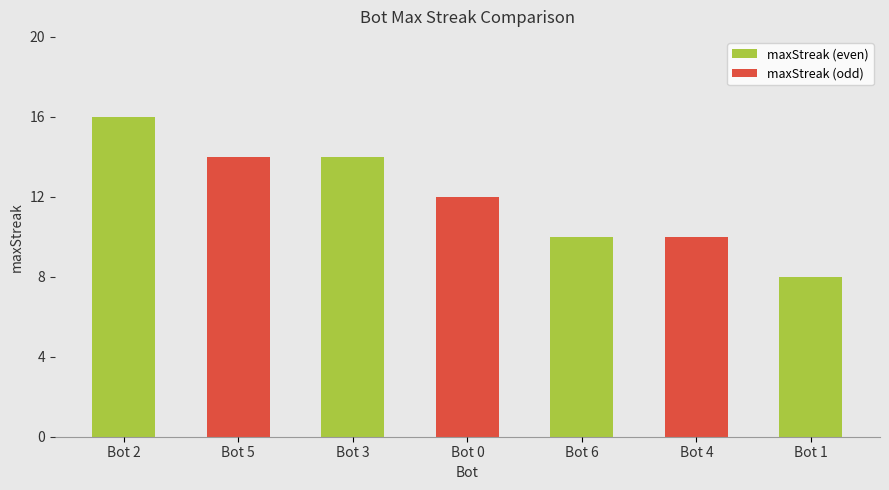

Is it true that the value at Bot 2 is 16?

True